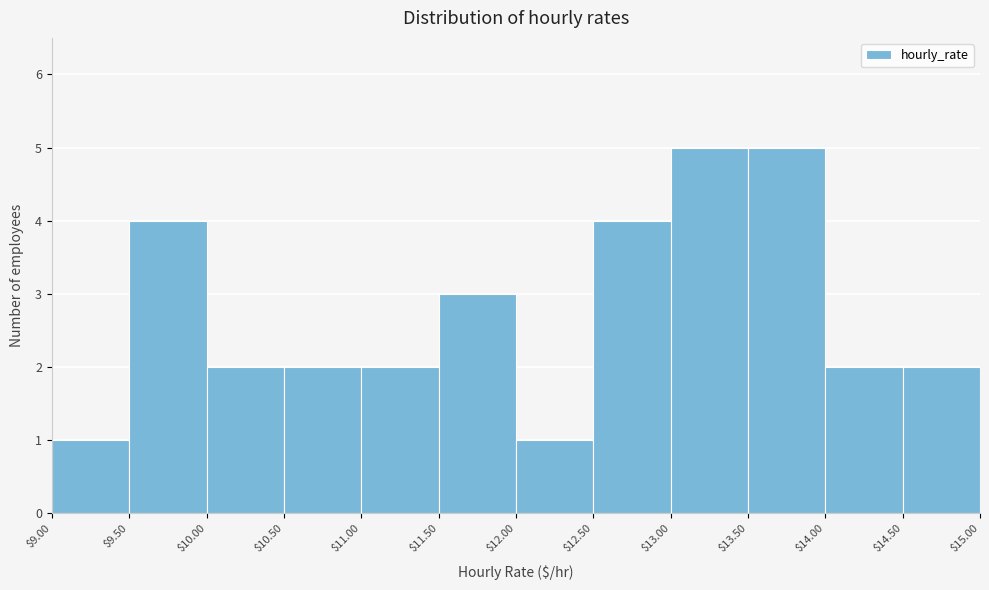

Reading left to right, transcribe this chart: for each bar, give the range it covers on the x-axis and its height. The values are not printed on the chart, so give them approximately, as read against the axis.

$9.00 to $9.50: 1
$9.50 to $10.00: 4
$10.00 to $10.50: 2
$10.50 to $11.00: 2
$11.00 to $11.50: 2
$11.50 to $12.00: 3
$12.00 to $12.50: 1
$12.50 to $13.00: 4
$13.00 to $13.50: 5
$13.50 to $14.00: 5
$14.00 to $14.50: 2
$14.50 to $15.00: 2